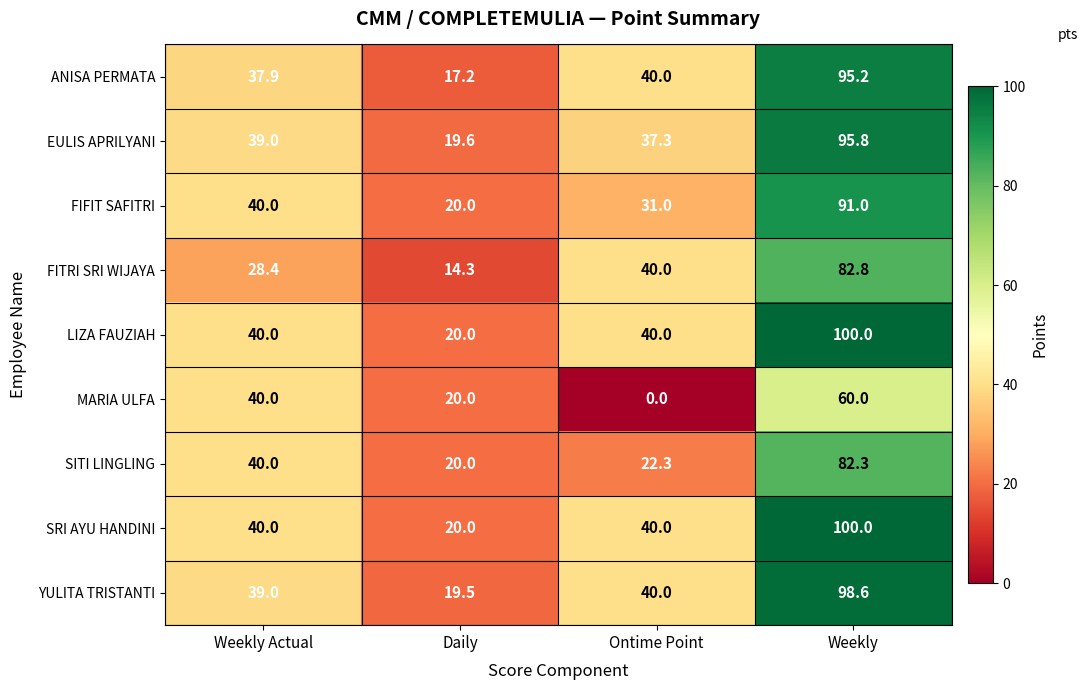

At how many categories does at least one series exceed 66?

1